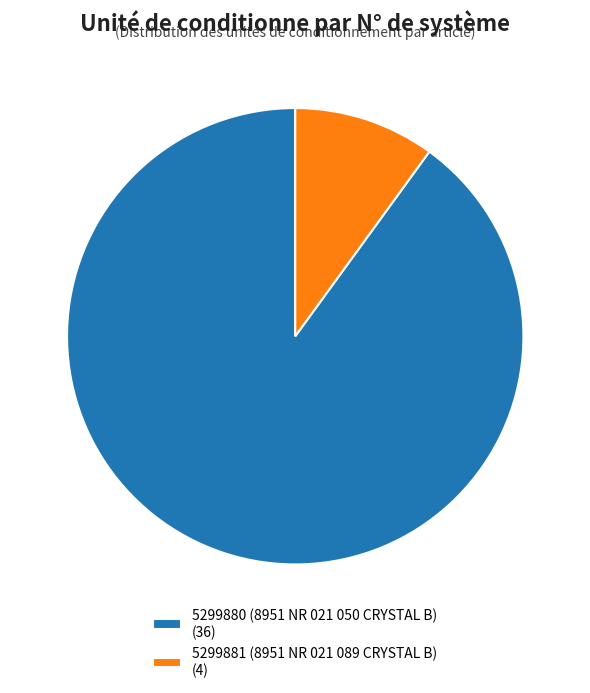

What percentage do 5299880 (8951 NR 021 050 CRYSTAL B) and 5299881 (8951 NR 021 089 CRYSTAL B) together represent?

100.0%